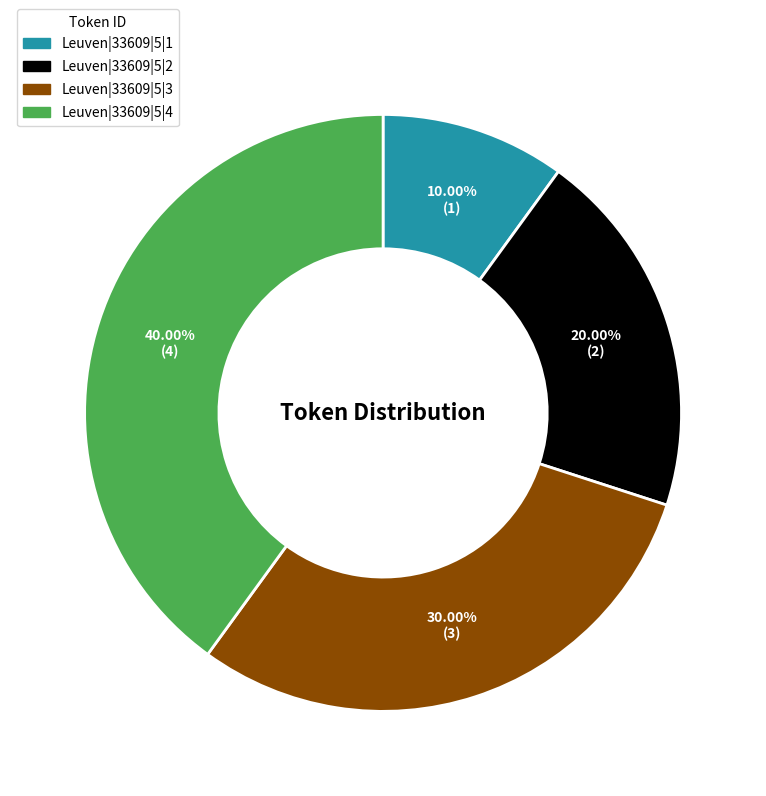

To the nearest percent, what is the combined percentage of Leuven|33609|5|4 and Leuven|33609|5|2?

60%